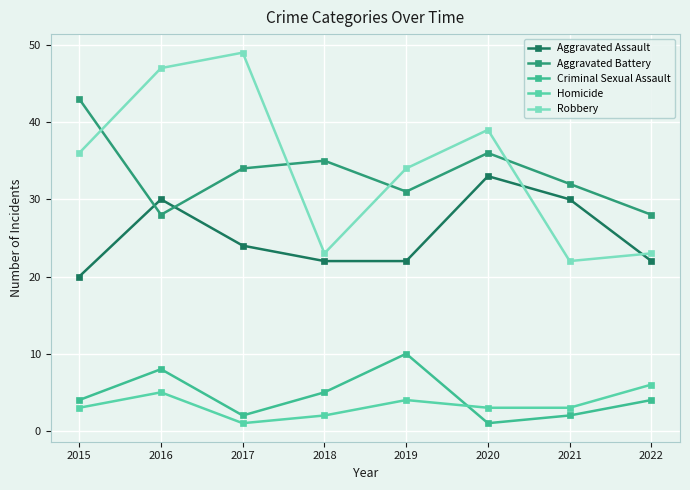

Is this an area chart (filled region under the line)?

No